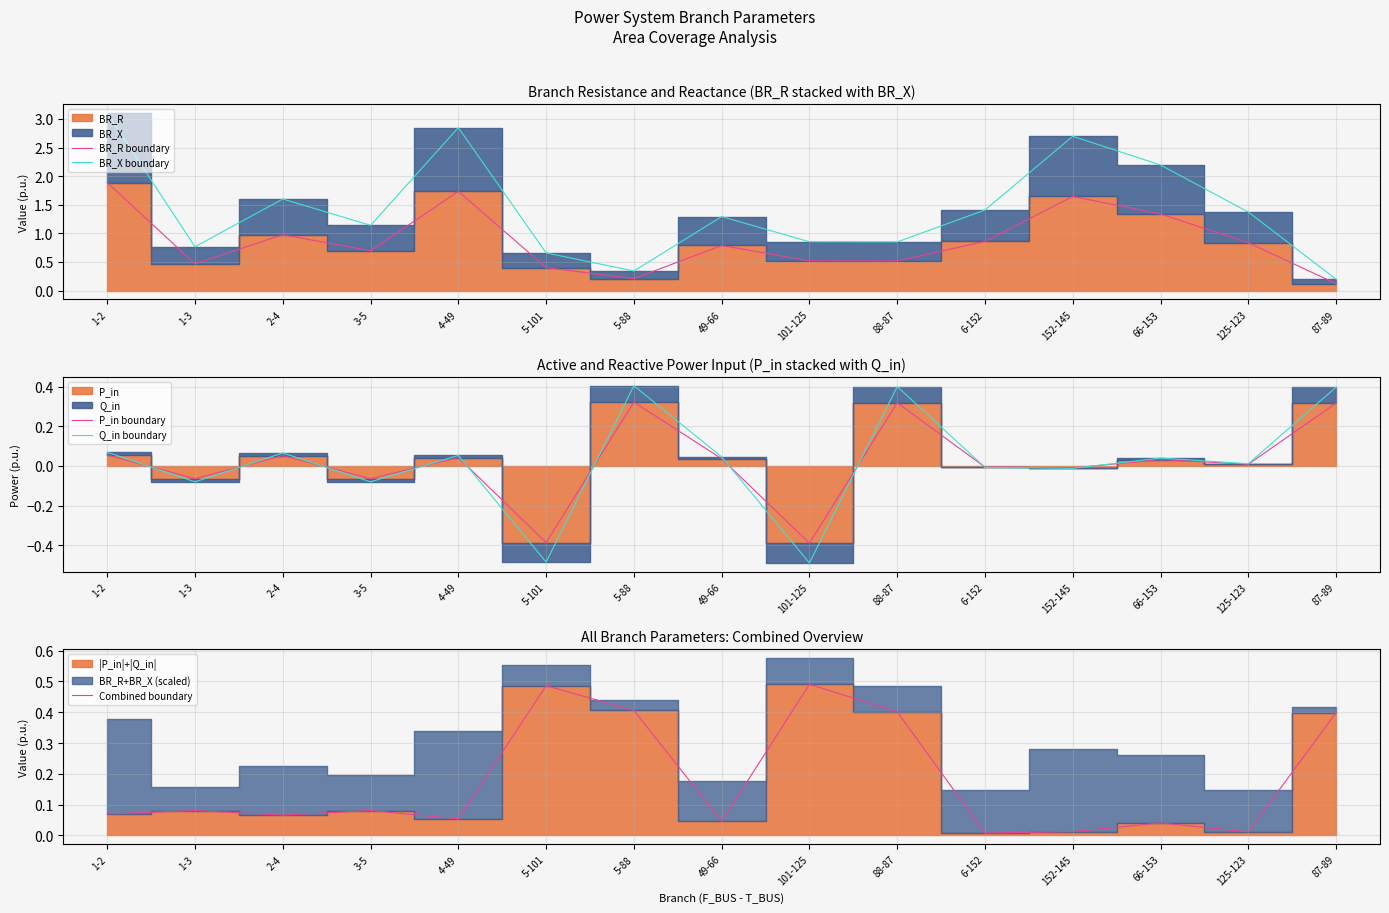

At which category is the sum across all series the highest?

1-2